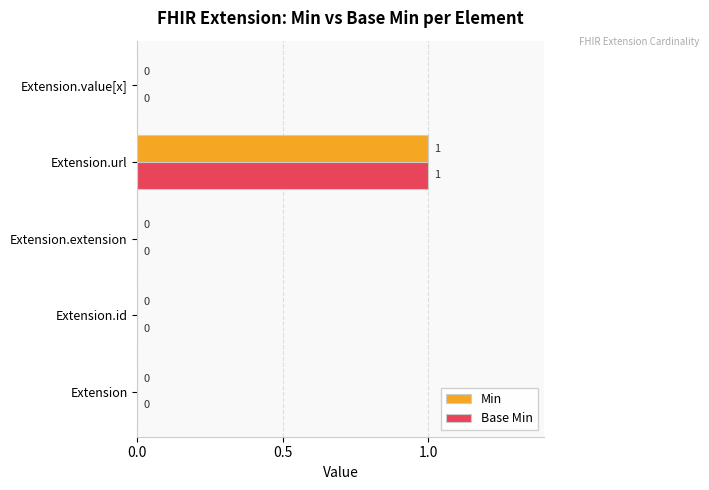

How many Base Min values are between 0 and 1?

5